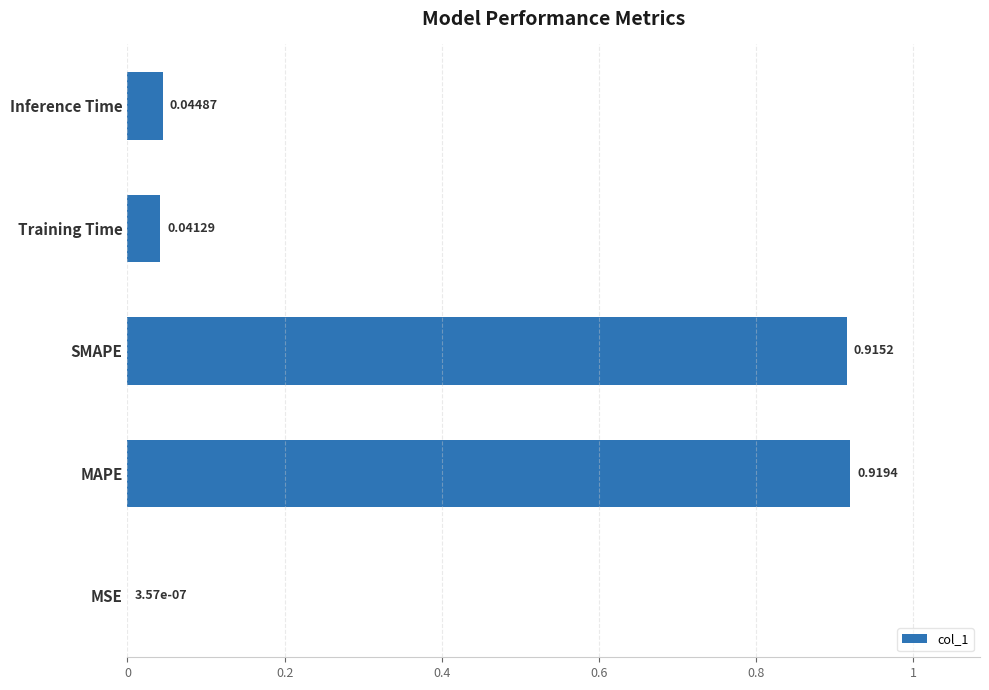

At which category does the chart reach its peak across all series?

MAPE